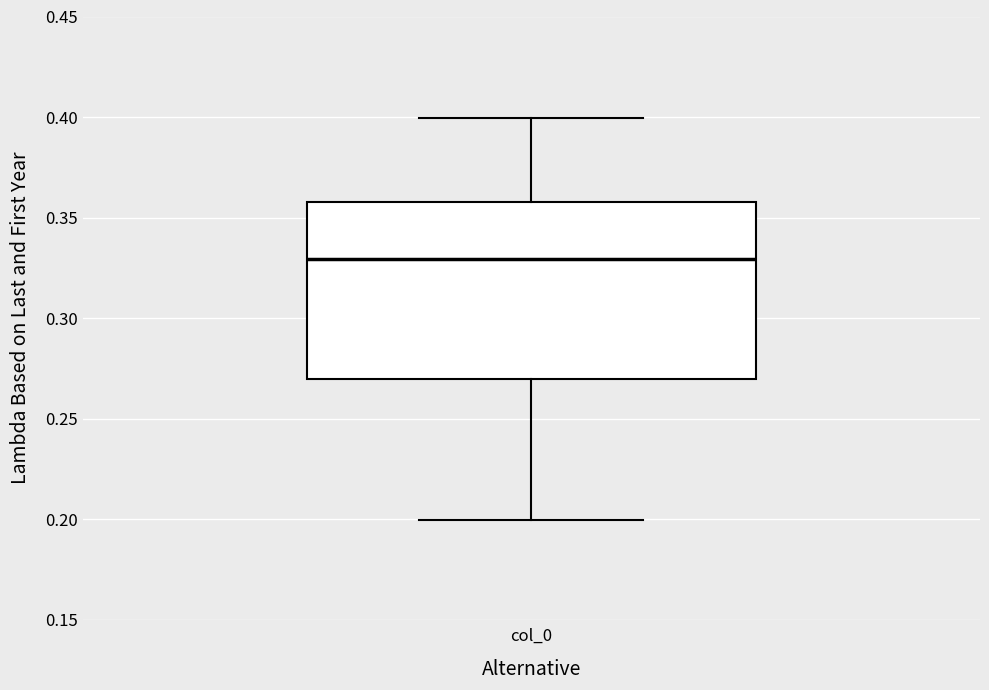

Transcribe this box plot: give where the median line is, the range the box spans, and where the two whiskers end, as read against the y-axis. The values are not printed on the chart, so give them approximately, as read against the axis.

median 0.33, box 0.27 to 0.36, whiskers 0.20 to 0.40